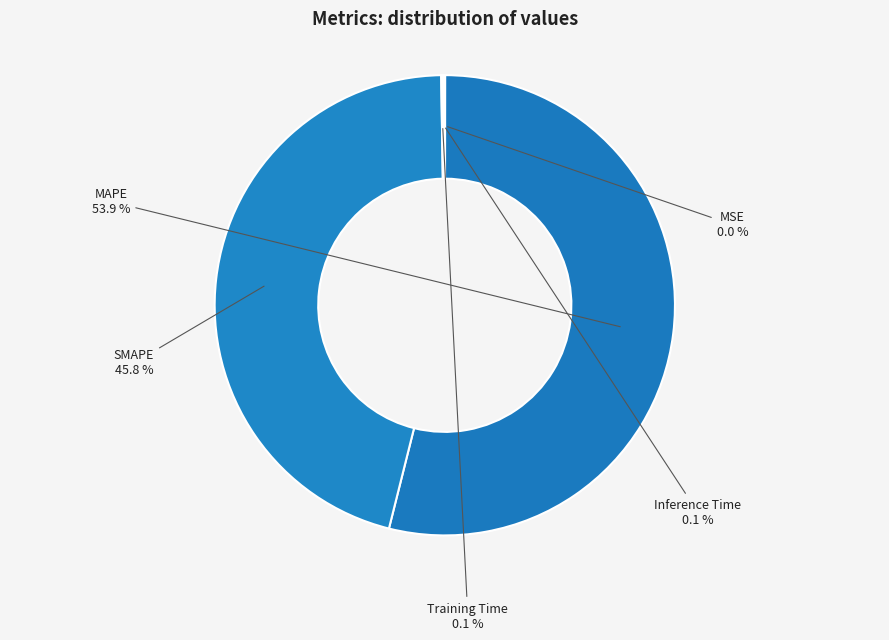

How much of the chart is everything except SMAPE?

54.2%